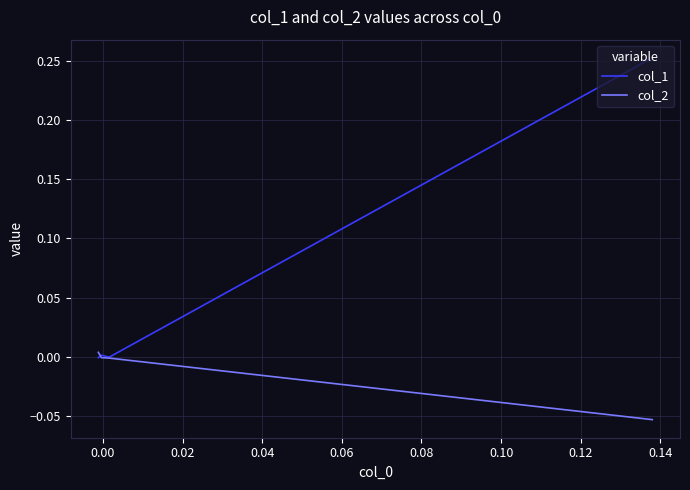

The col_2 series shows 0.0 at 0.04. True or false?

True